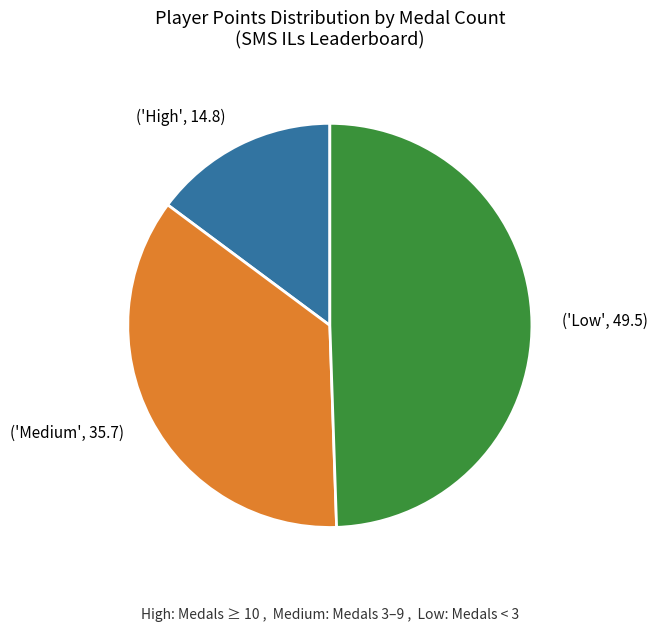

Is the sum of ('High', 14.8) and ('Low', 49.5) greater than half?

Yes